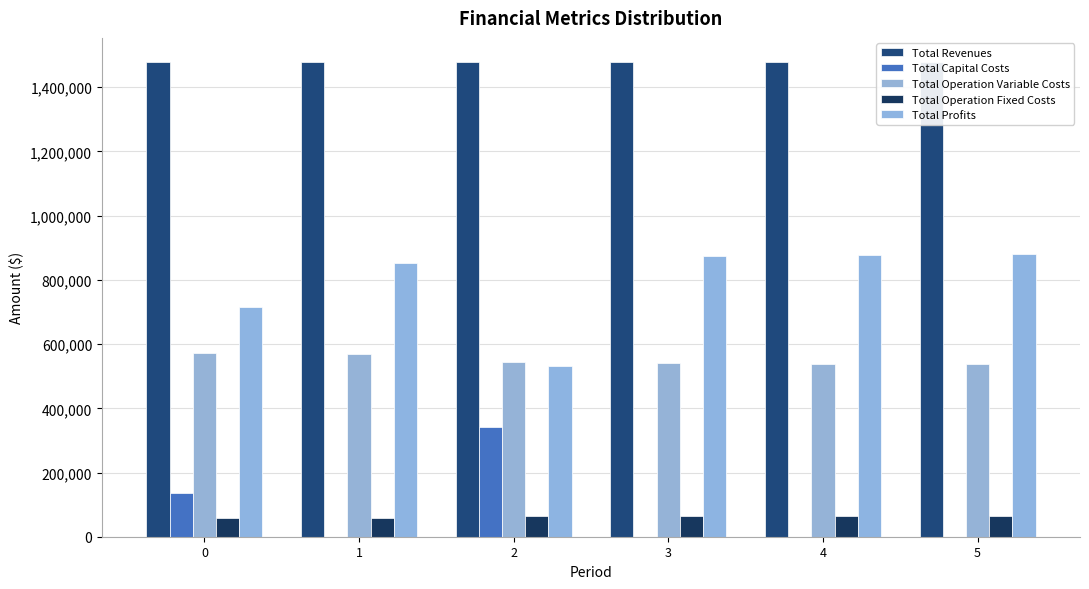

Reading left to right, transcribe all the data shown in this chart.

Total Revenues: 1479723.2	1479723.2	1479768.0	1479768.0	1479768.0	1479768.0
Total Capital Costs: 135520.0	0.0	341248.0	0.0	0.0	0.0
Total Operation Variable Costs: 570914.1	568856.1	543094.1	541151.2	539205.6	537257.3
Total Operation Fixed Costs: 57035.6	57035.6	63411.3	63411.3	63411.3	63411.3
Total Profits: 716253.4	853831.4	532014.6	875205.5	877151.1	879099.4